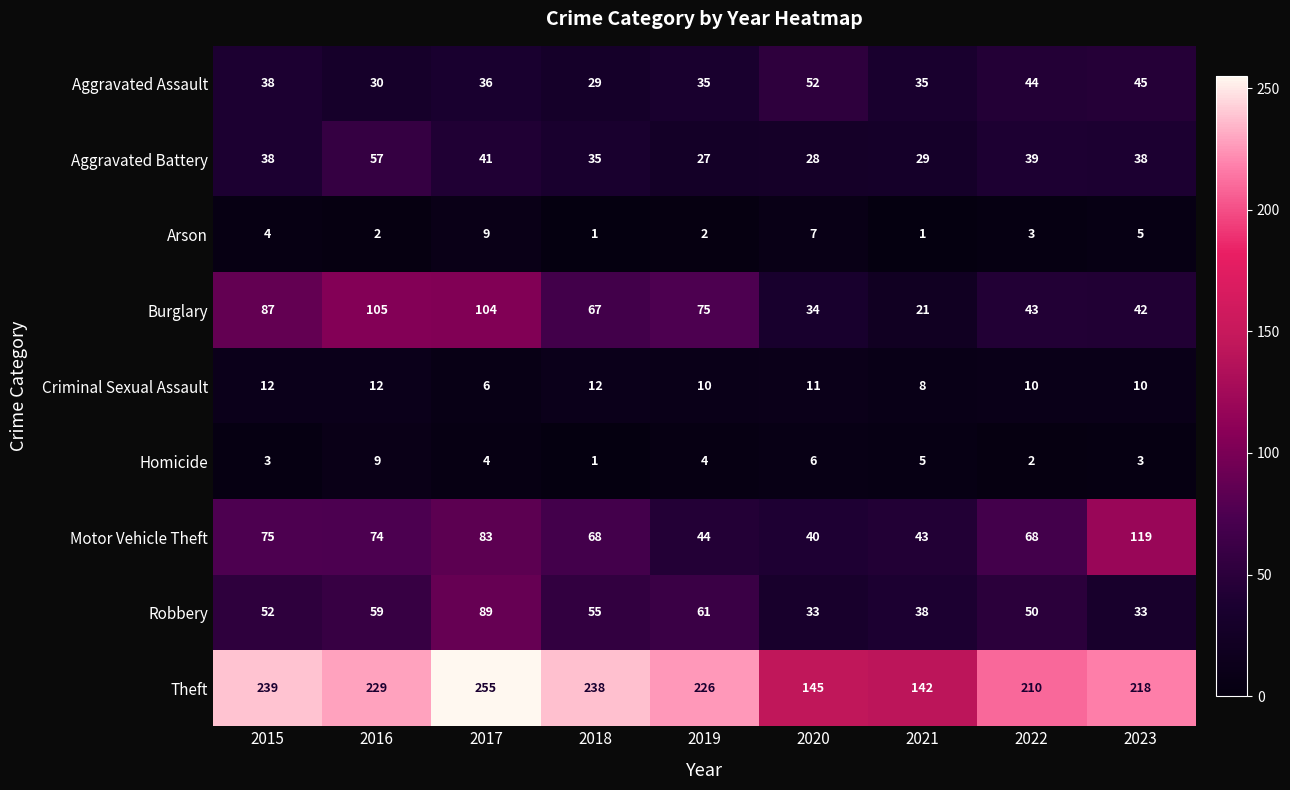

What is the difference between the highest and lowest values at 2017?

251